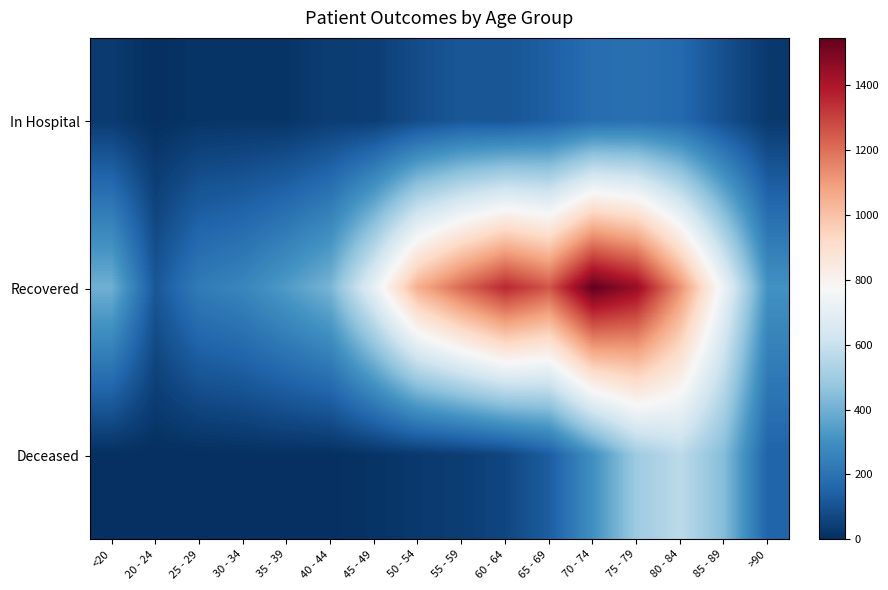

Which series changed the most between 55 - 59 and 60 - 64?

Recovered